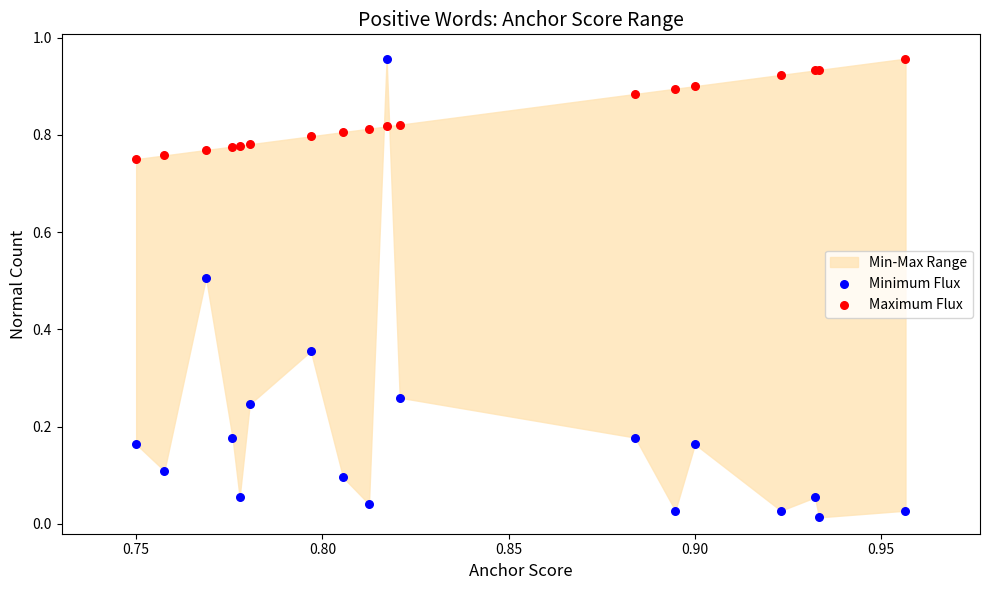

Which series has the largest Y range (max minus min)?

Minimum Flux